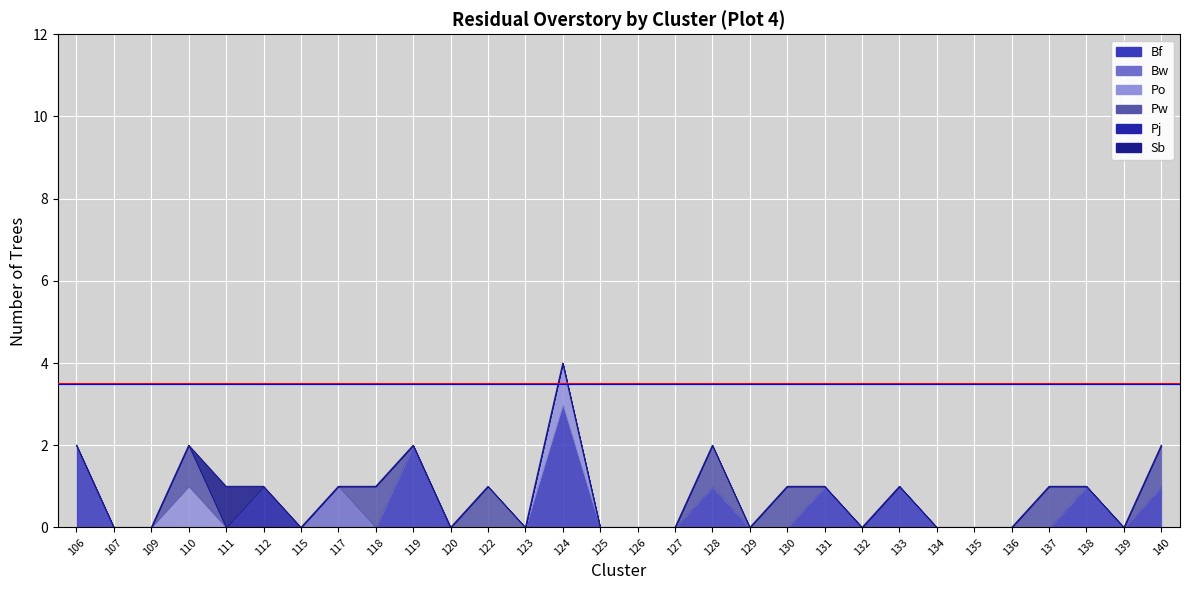

List the labels in order of Bw value, smallest first.

106, 107, 109, 110, 111, 112, 115, 118, 119, 120, 122, 123, 124, 125, 126, 127, 128, 129, 130, 131, 132, 133, 134, 135, 136, 137, 138, 139, 140, 117